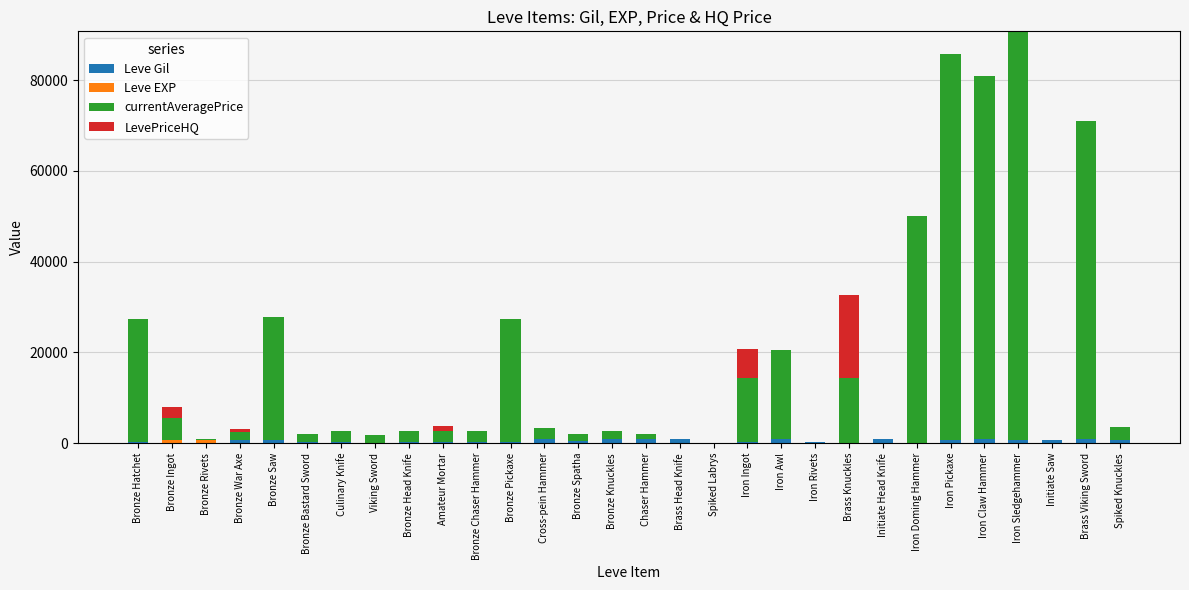

Where does the Leve Gil series first go above 430?

Bronze War Axe